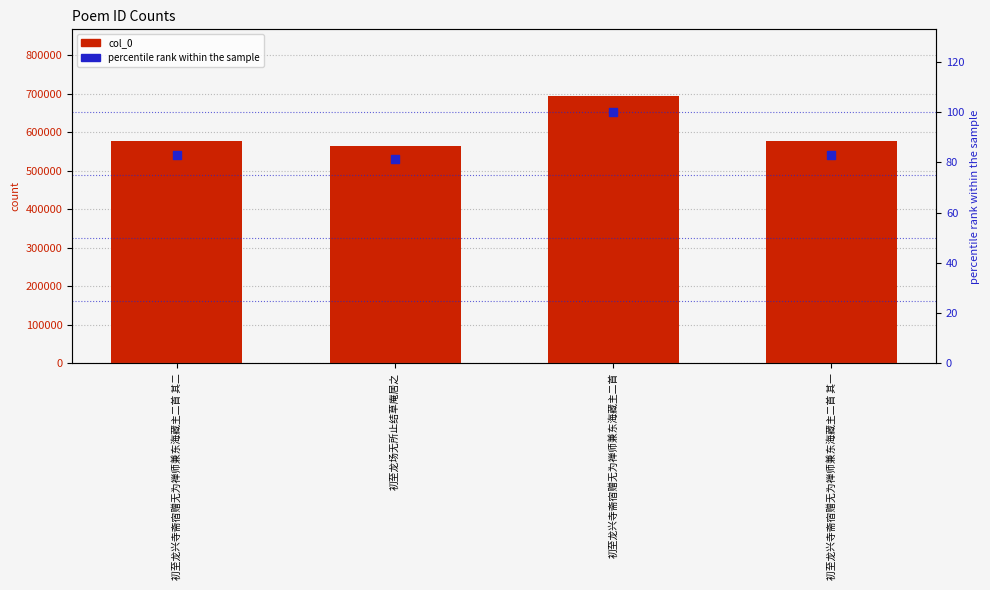

Which series has the largest total across all categories?

col_0